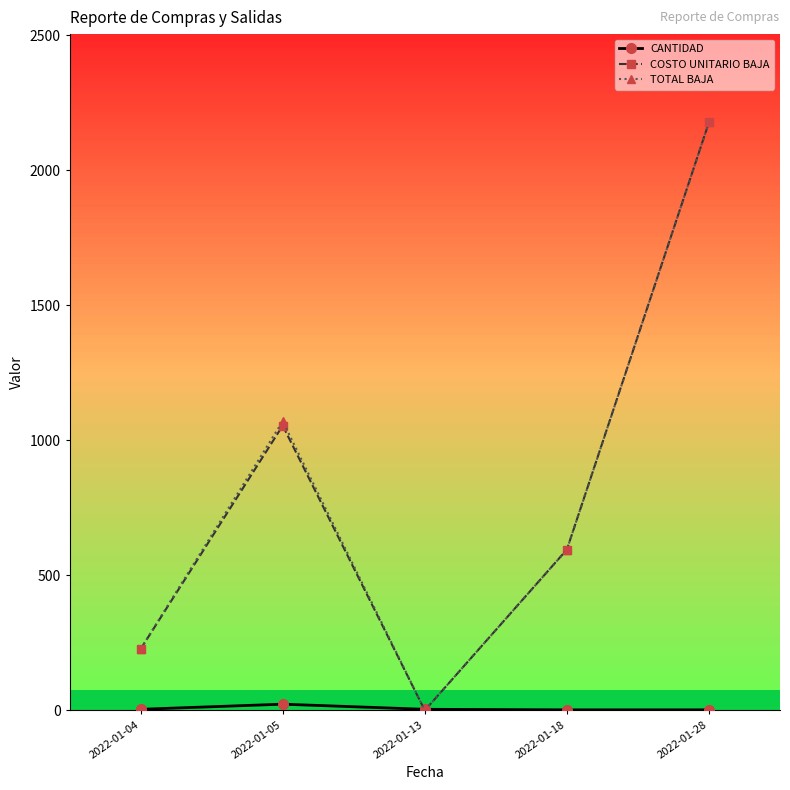

At which label does COSTO UNITARIO BAJA reach its peak?

2022-01-28